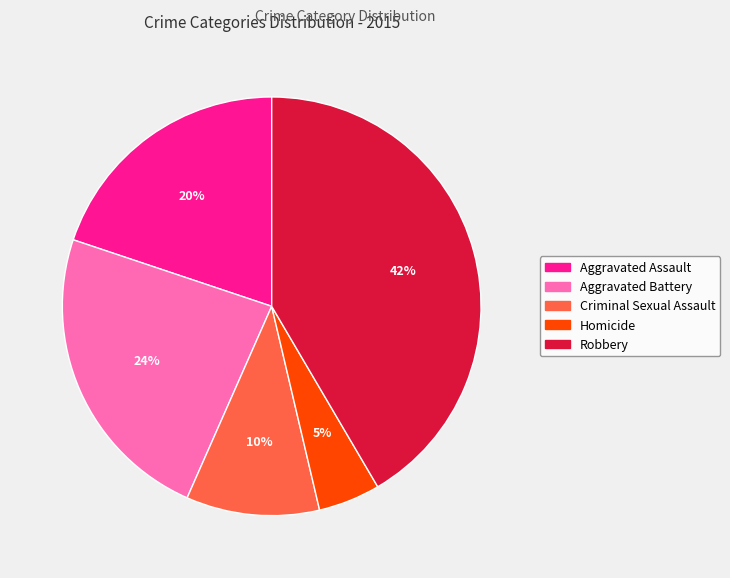

Does Aggravated Battery represent more than half of the total?

No